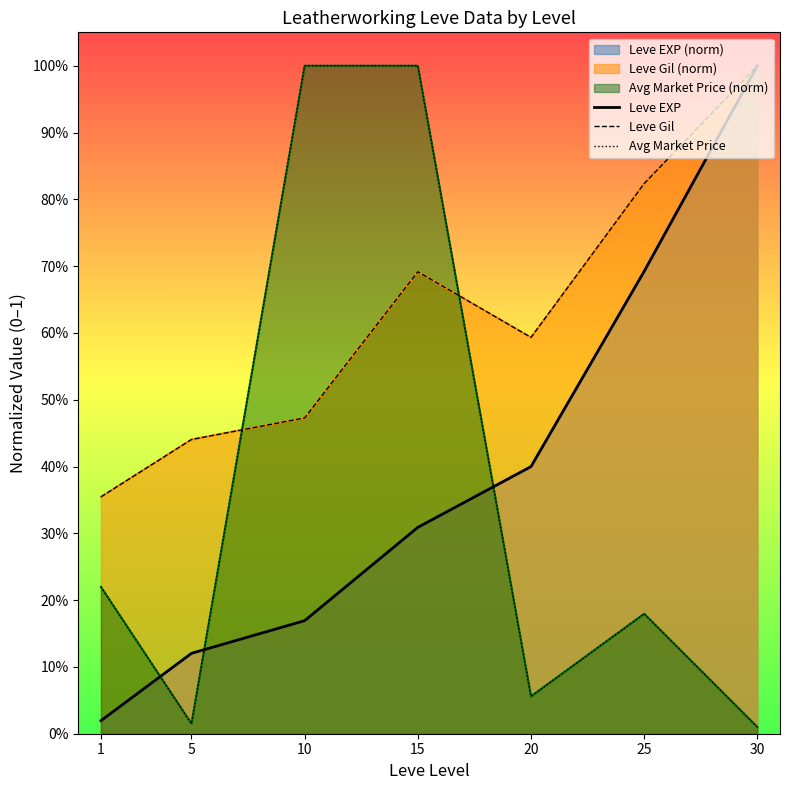

What is the value of the Avg Market Price point at the 3rd from the left?

1.0